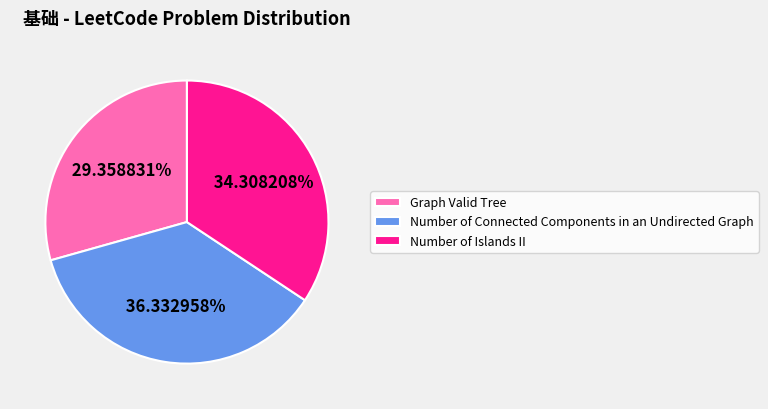

Rank the categories by value from lowest to highest.

Graph Valid Tree, Number of Islands II, Number of Connected Components in an Undirected Graph